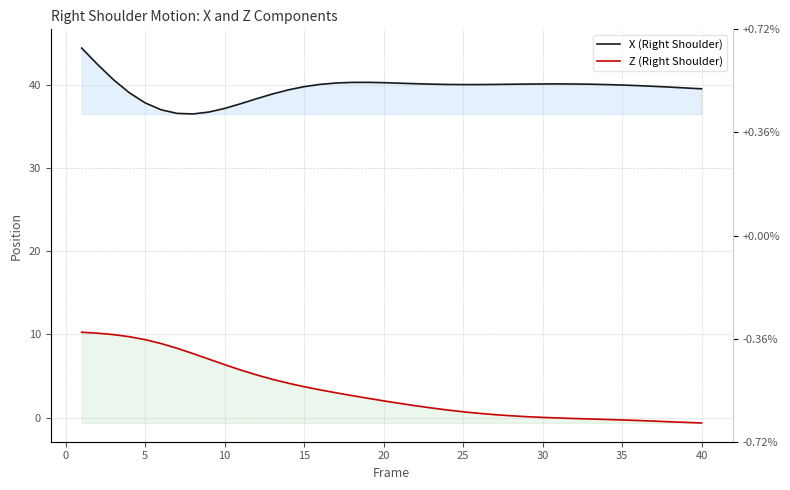

What is the difference between the second highest and second lowest values in the Z (Right Shoulder) series?

10.7